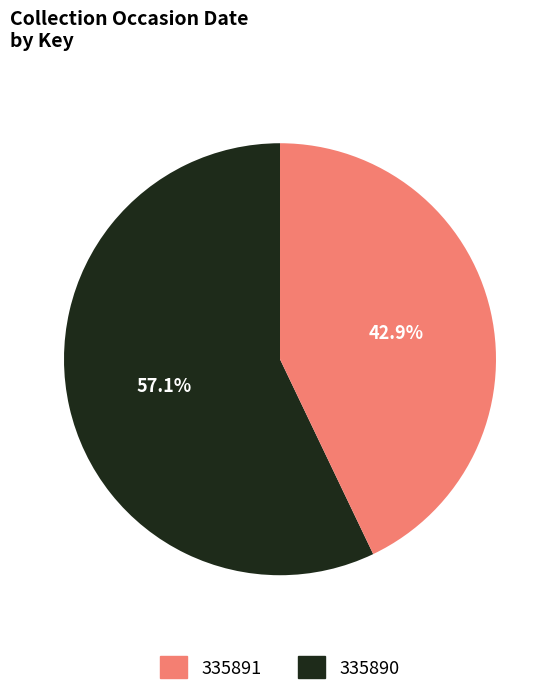

How many slices are in this pie chart?

2